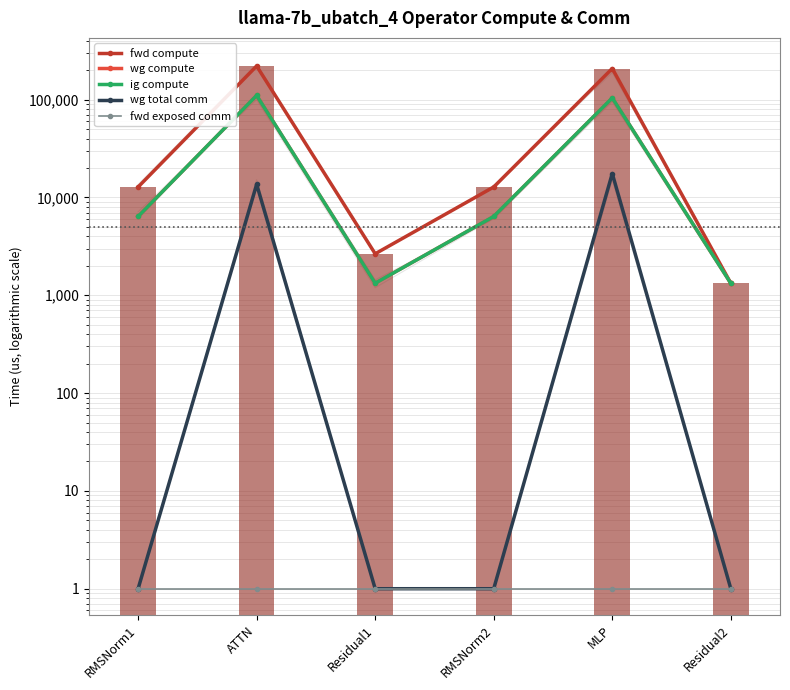

What is the minimum value for fwd compute?

1327.1